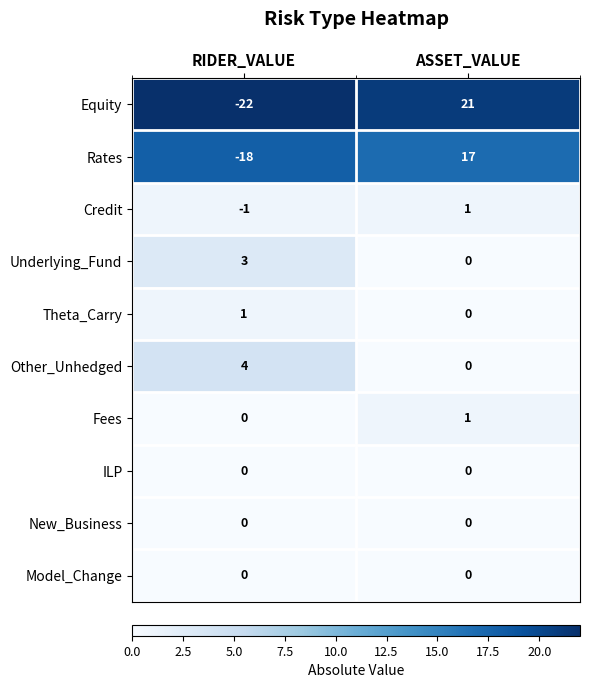

At which category is the sum across all series the highest?

ASSET_VALUE